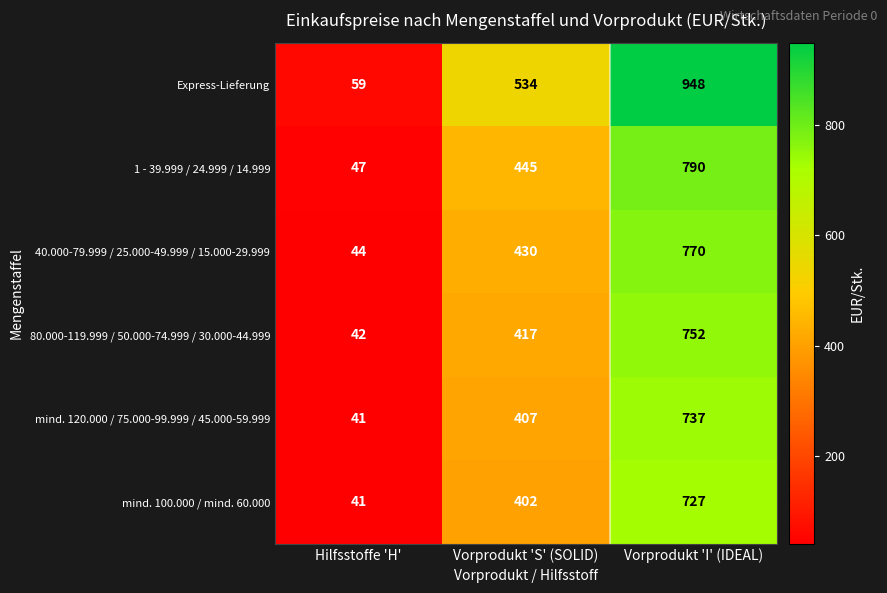

What is the difference between the 40.000-79.999 / 25.000-49.999 / 15.000-29.999 values at Hilfsstoffe 'H' and Vorprodukt 'I' (IDEAL)?

726